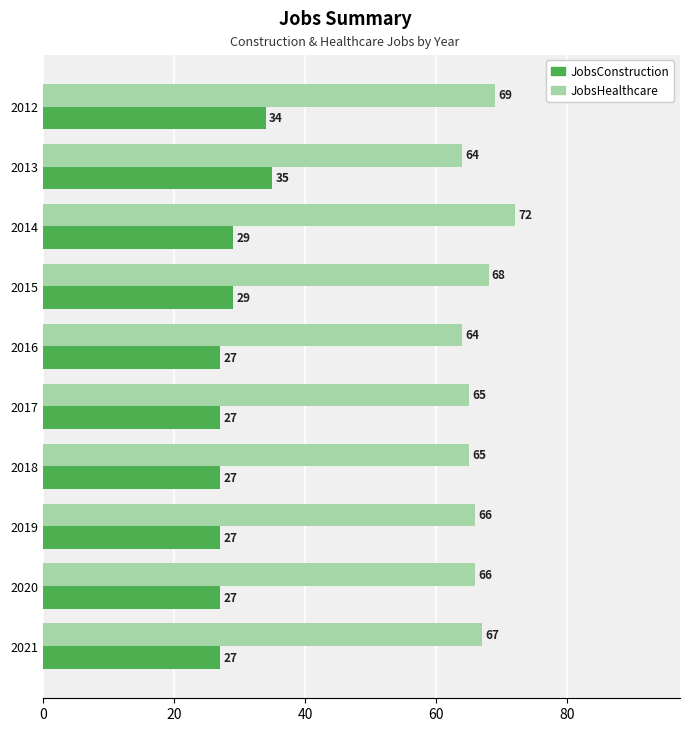

Which label corresponds to the largest value in the chart?

2014